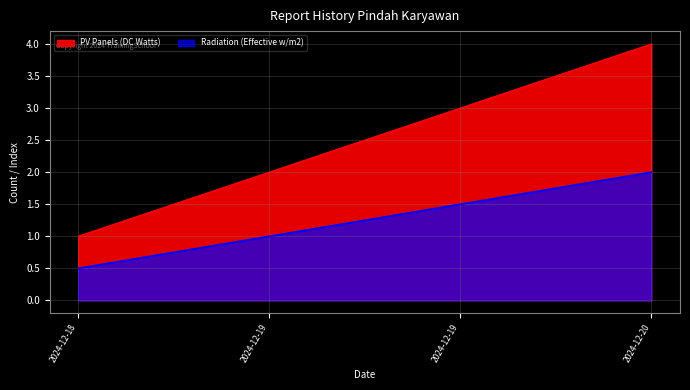

What is the sum of all PV Panels (DC Watts) values?

10.0